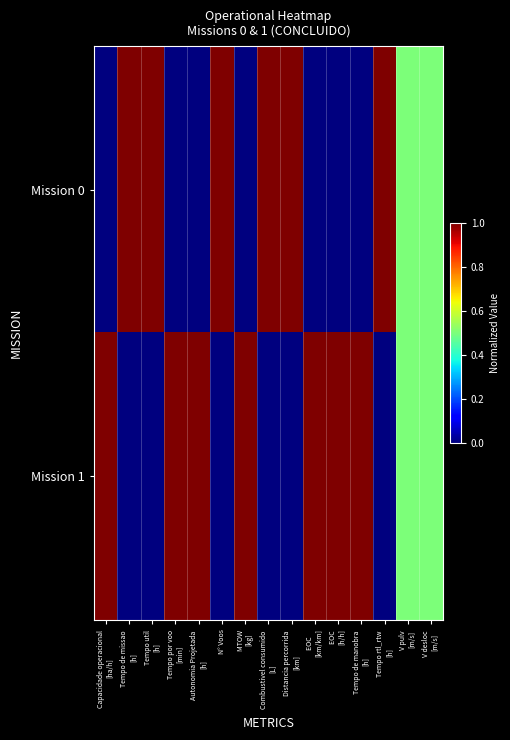

Count the number of categories in the chart.

15